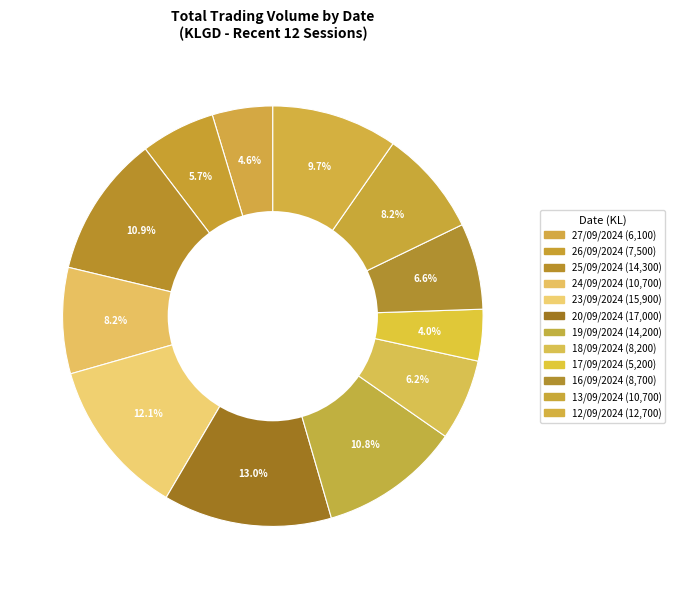

How many slices are in this pie chart?

12